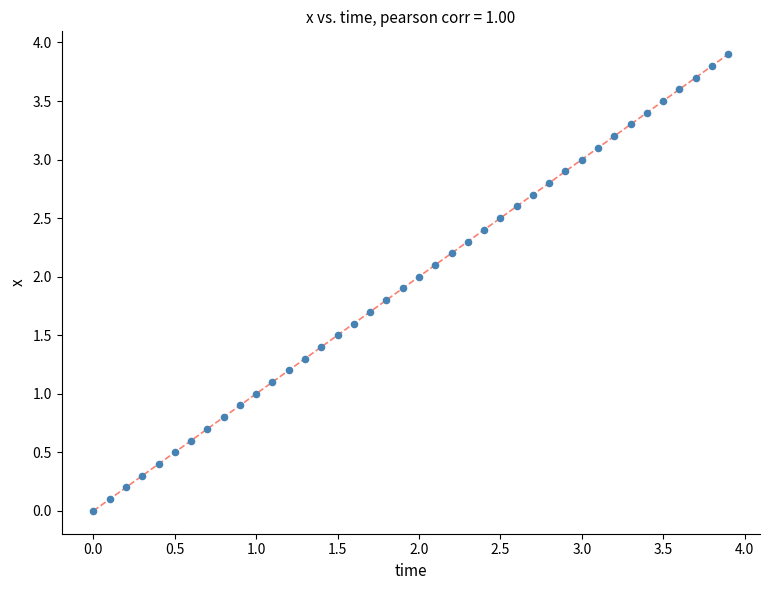

What is the range of X values (max minus min)?

3.9